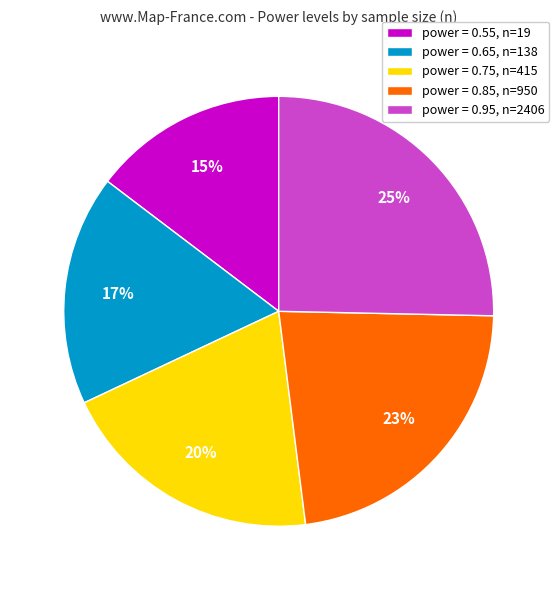

True or false: power = 0.65, n=138 accounts for 3% of the total.

False